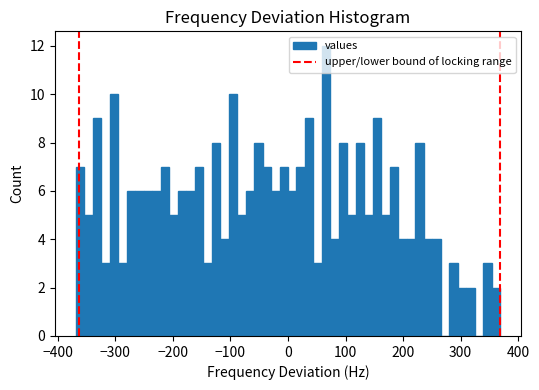

Read against the x-axis, roughly where is the centre of the tallest bar?

70